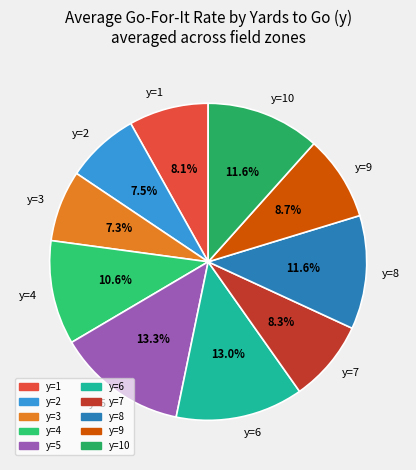

Combined, what portion of the pie is y=1 and y=6?

21.1%